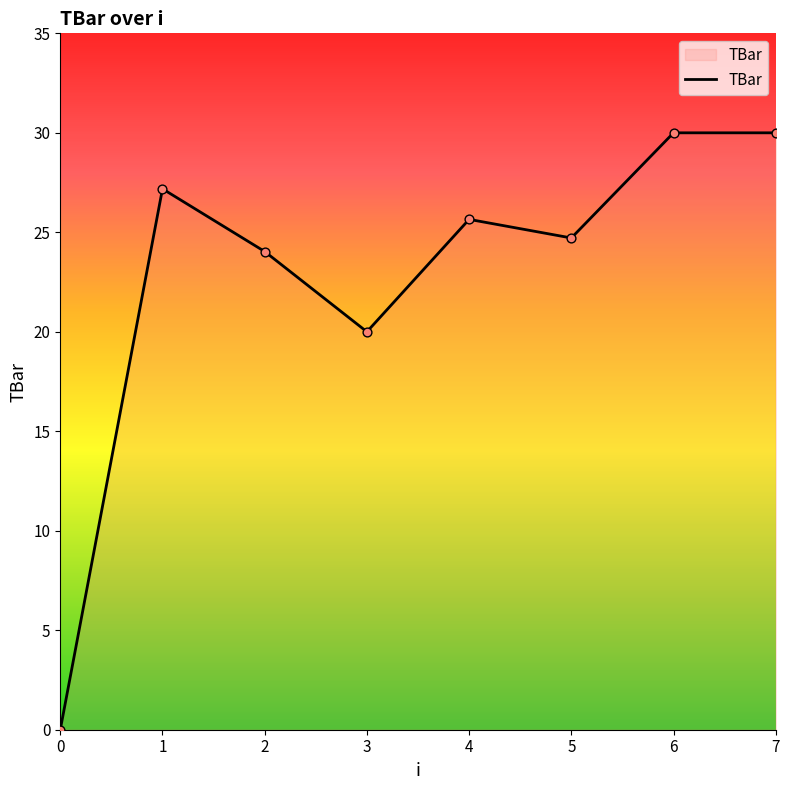

What is the change in value from 2 to 3?

-4.0